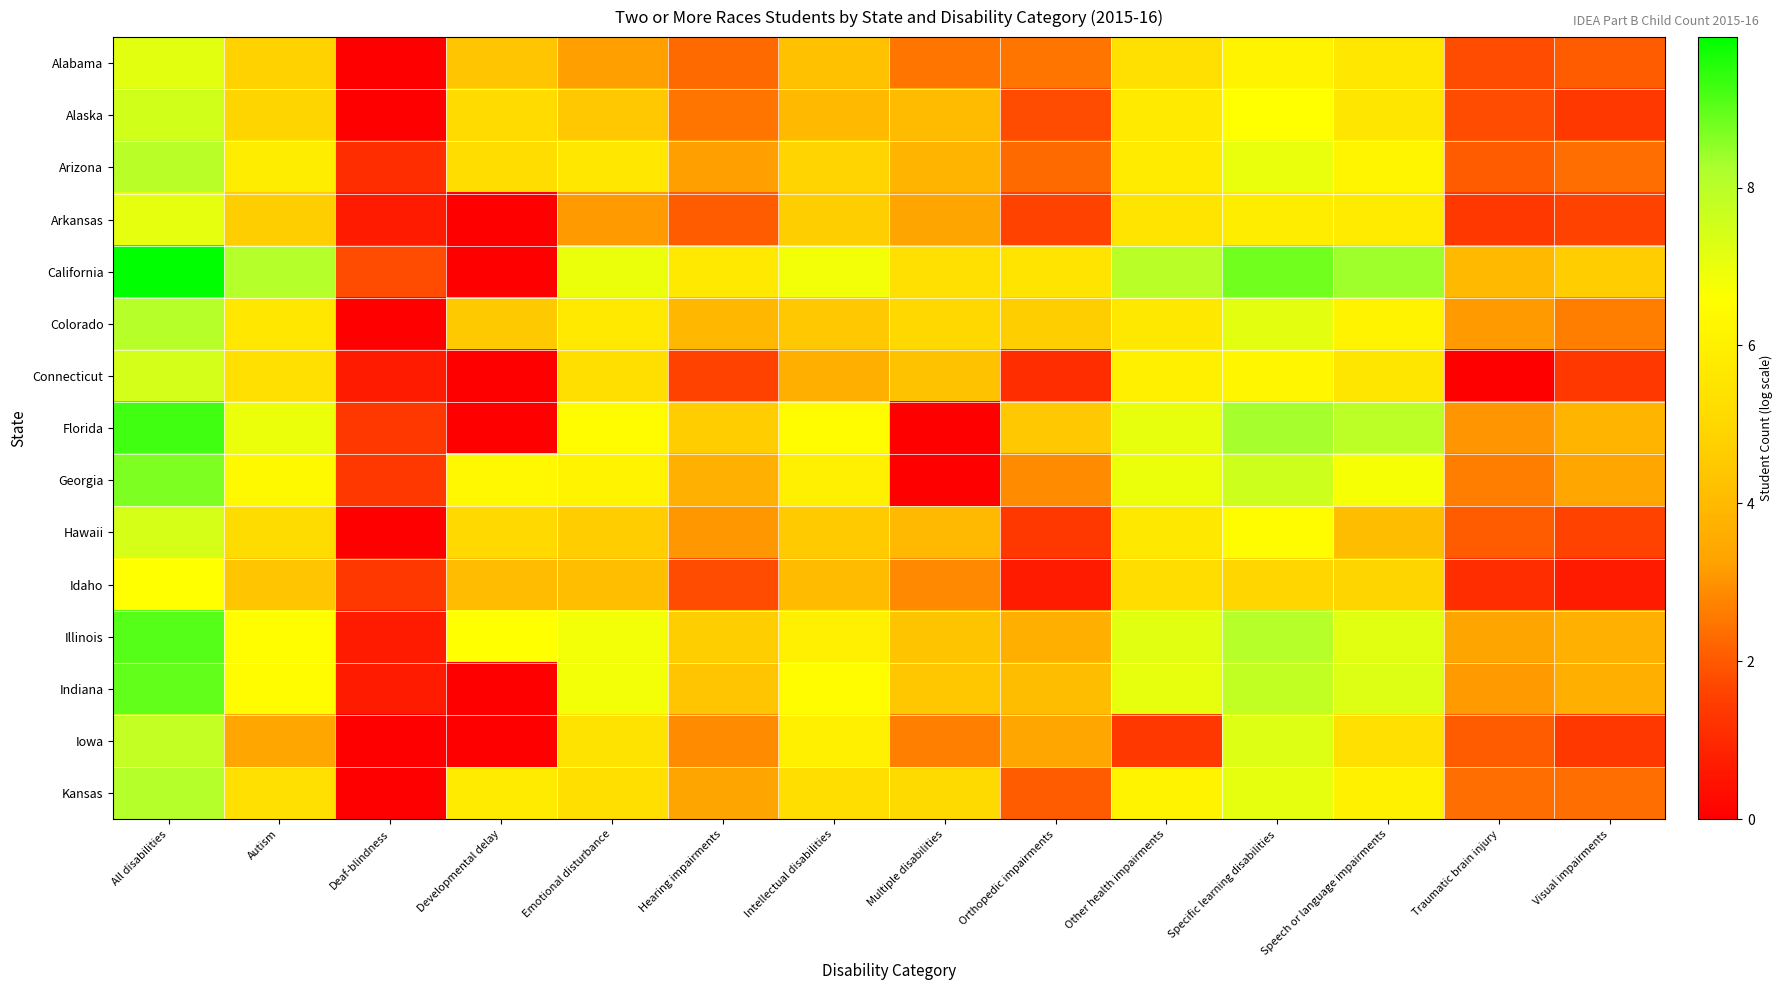

Which has a higher value, Emotional disturbance or Developmental delay?

Developmental delay